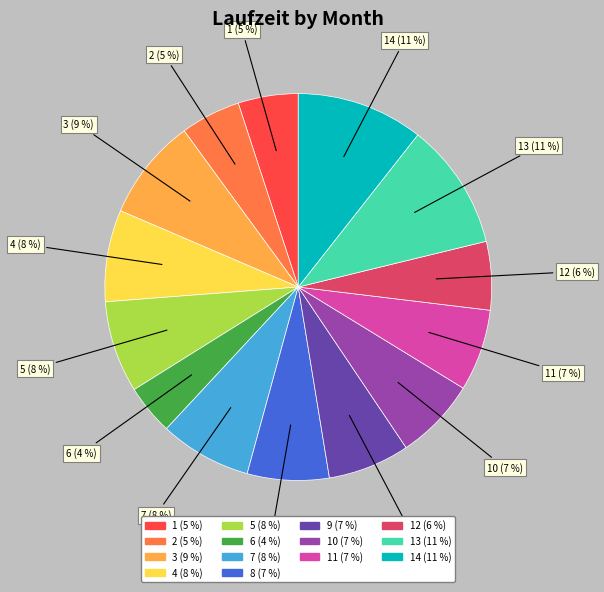

Is it true that 12 (6 %) is 6% of the pie?

True